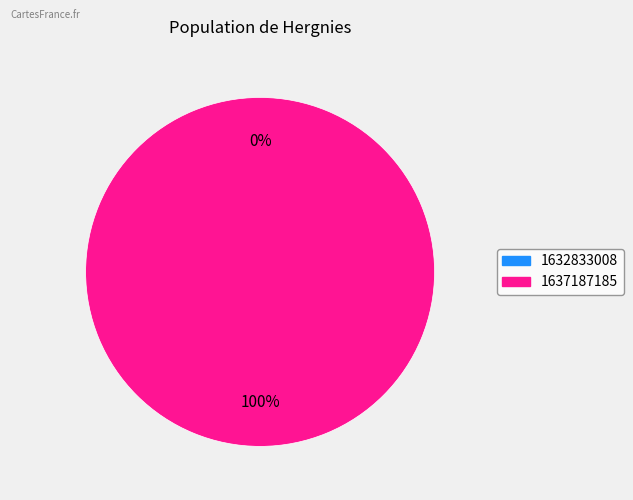

How many segments does this pie chart have?

2